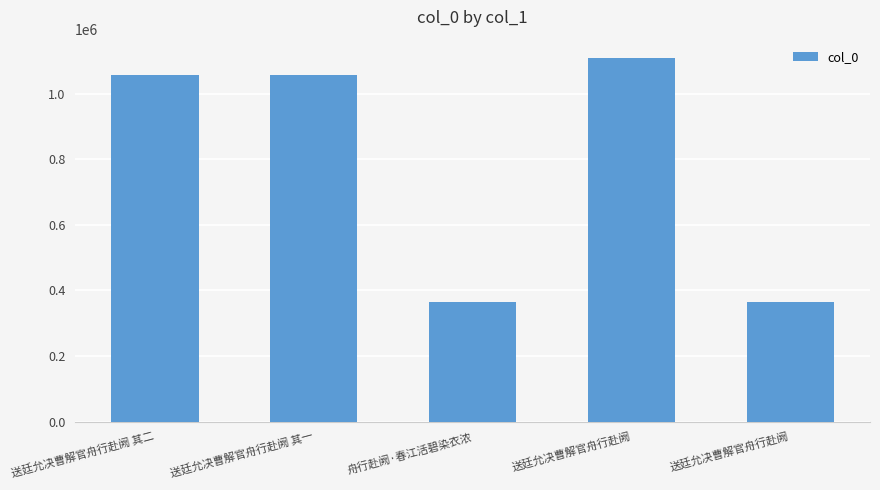

Rank the categories by value from lowest to highest.

送廷允决曹解官舟行赴阙, 舟行赴阙·春江活碧染衣浓, 送廷允决曹解官舟行赴阙 其一, 送廷允决曹解官舟行赴阙 其二, 送廷允决曹解官舟行赴阙